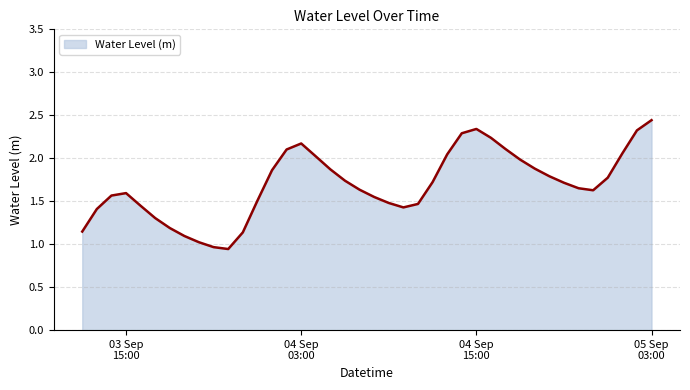

List the labels in order of value, smallest first.

2023-09-03 22:00:00, 2023-09-03 21:00:00, 2023-09-03 20:00:00, 2023-09-03 19:00:00, 2023-09-03 23:00:00, 2023-09-03 12:00:00, 2023-09-03 18:00:00, 2023-09-03 17:00:00, 2023-09-03 13:00:00, 2023-09-04 10:00:00, 2023-09-03 16:00:00, 2023-09-04 11:00:00, 2023-09-04 09:00:00, 2023-09-04 00:00:00, 2023-09-04 08:00:00, 2023-09-03 14:00:00, 2023-09-03 15:00:00, 2023-09-04 23:00:00, 2023-09-04 07:00:00, 2023-09-04 22:00:00, 2023-09-04 21:00:00, 2023-09-04 12:00:00, 2023-09-04 06:00:00, 2023-09-05 00:00:00, 2023-09-04 20:00:00, 2023-09-04 01:00:00, 2023-09-04 05:00:00, 2023-09-04 19:00:00, 2023-09-04 18:00:00, 2023-09-04 04:00:00, 2023-09-04 13:00:00, 2023-09-05 01:00:00, 2023-09-04 02:00:00, 2023-09-04 17:00:00, 2023-09-04 03:00:00, 2023-09-04 16:00:00, 2023-09-04 14:00:00, 2023-09-05 02:00:00, 2023-09-04 15:00:00, 2023-09-05 03:00:00